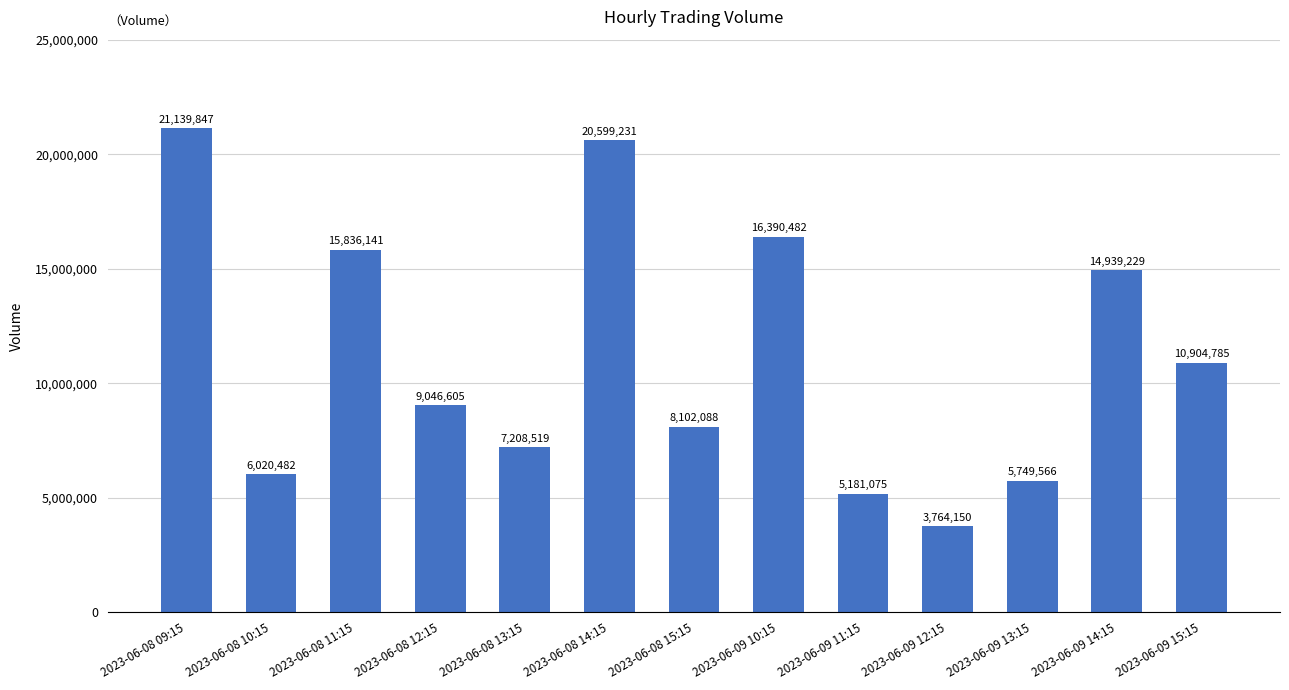

Does the chart contain stacked bars?

No